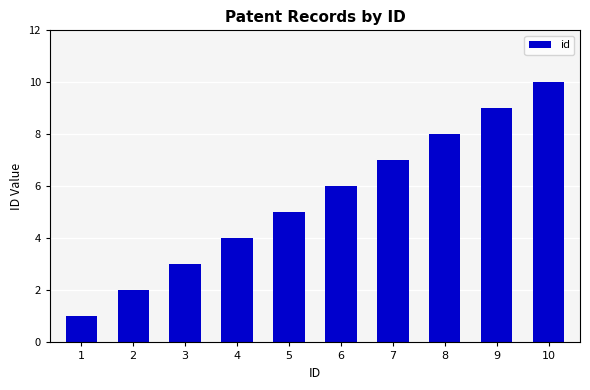

List the labels in order of value, smallest first.

1, 2, 3, 4, 5, 6, 7, 8, 9, 10